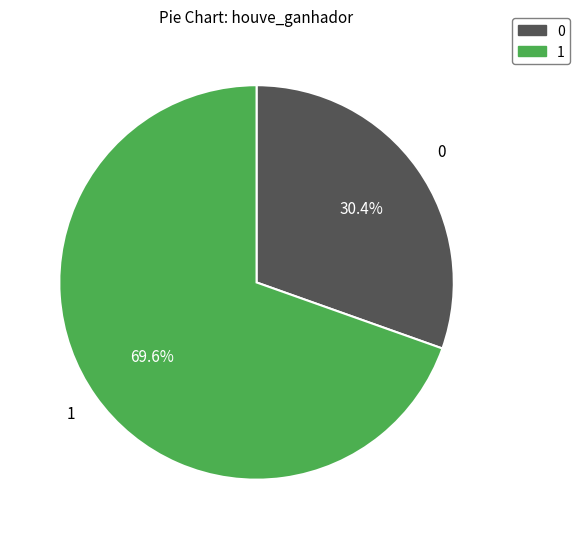

Does 0 account for over 50% of the chart?

No